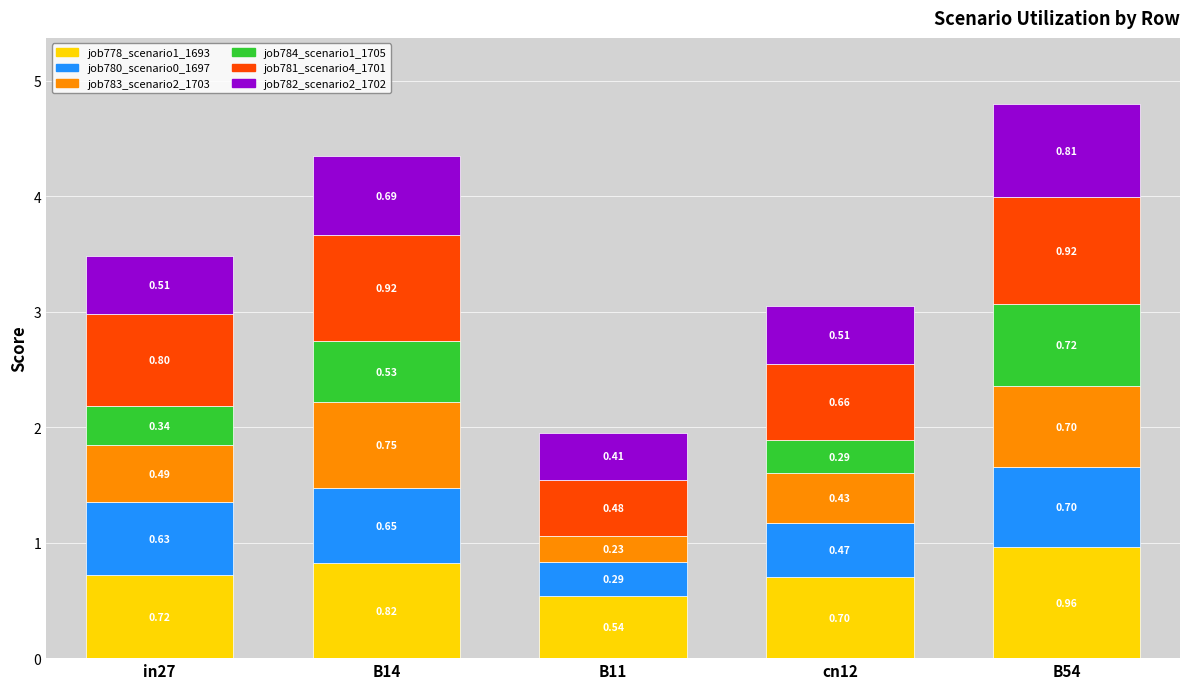

At which category is the sum across all series the highest?

B54